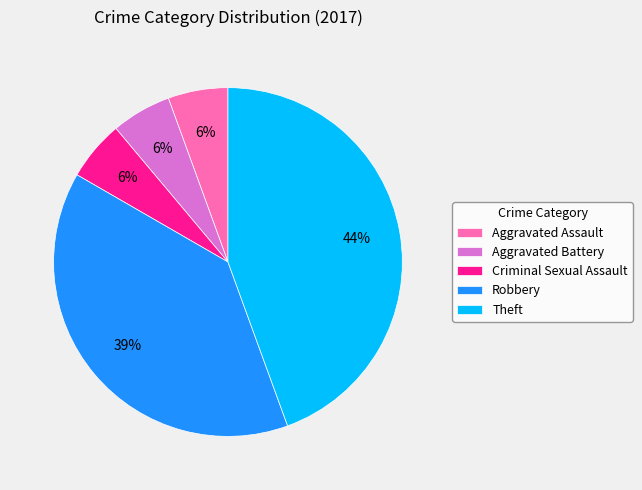

Approximately how many times larger is the value at Aggravated Assault compared to Theft?

0.1